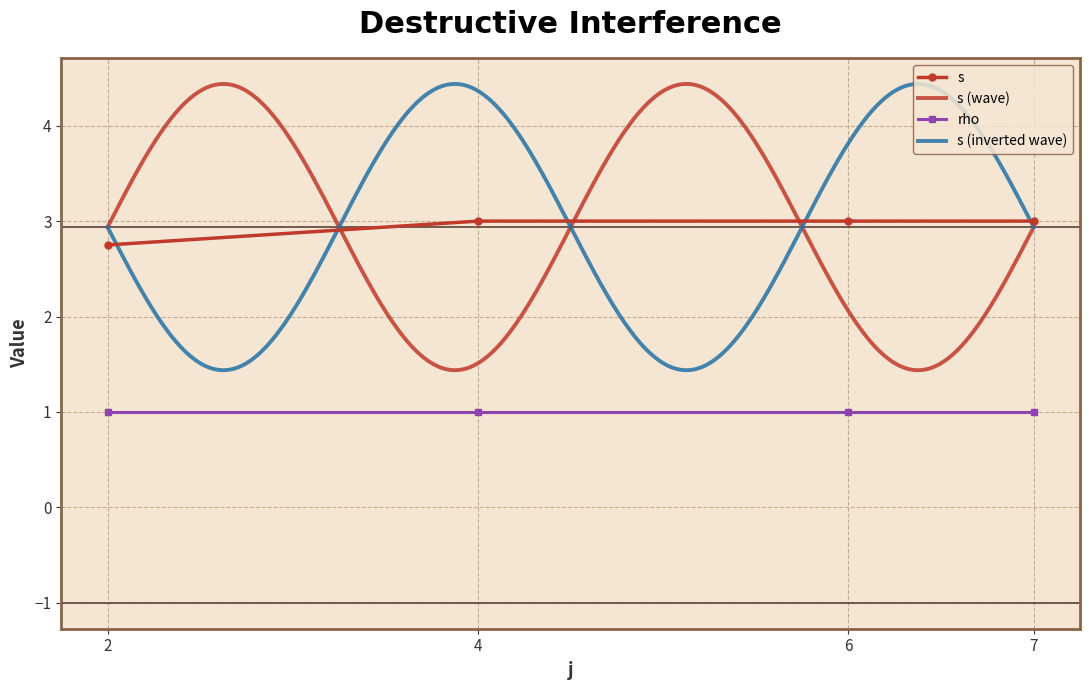

What is the lowest value of the s series?

2.8